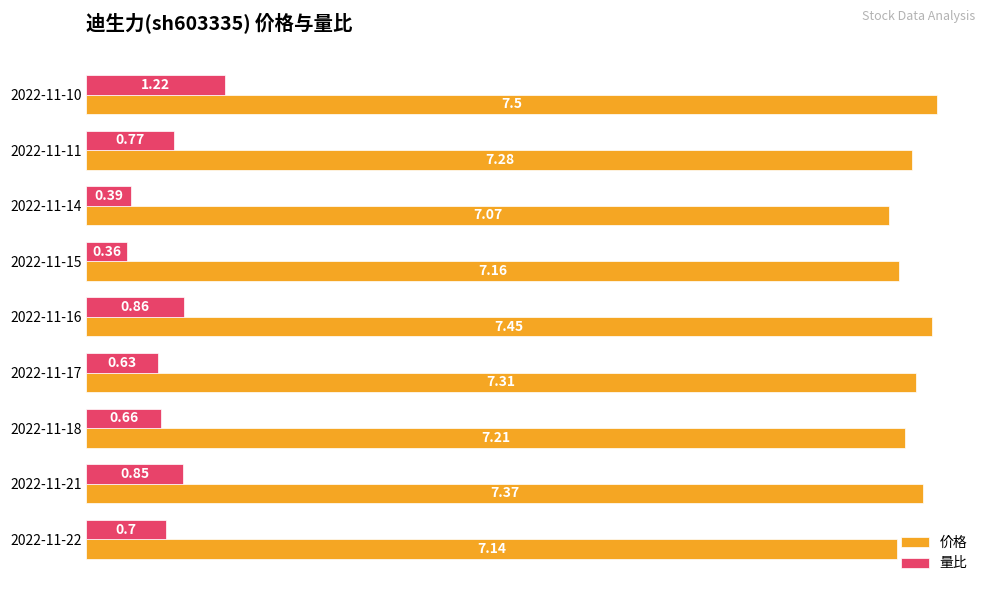

Which series has the widest spread of values?

量比